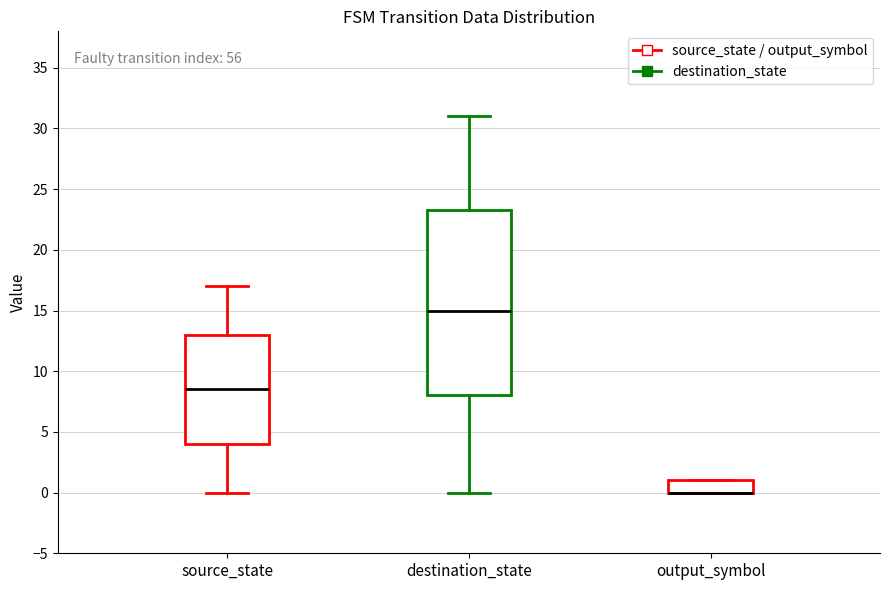

Reading left to right, read every box against the y-axis: the position of its median line, the range the box covers, and the ends of its whiskers. The values are not printed on the chart, so give them approximately, as read against the axis.

source_state: median 8.5, box 4.0 to 13.0, whiskers 0.0 to 17.0
destination_state: median 15.0, box 8.0 to 23.5, whiskers 0.0 to 31.0
output_symbol: median 0.0 (drawn on the box's lower edge), box 0.0 to 1.0, whiskers 0.0 to 1.0